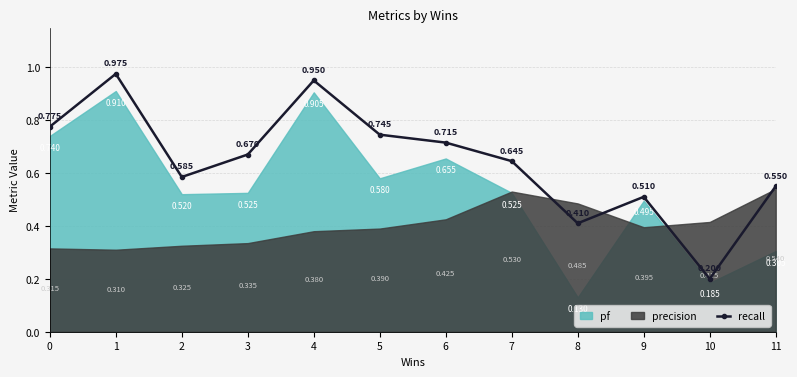

What is the value of the 11th point from the left?

0.2